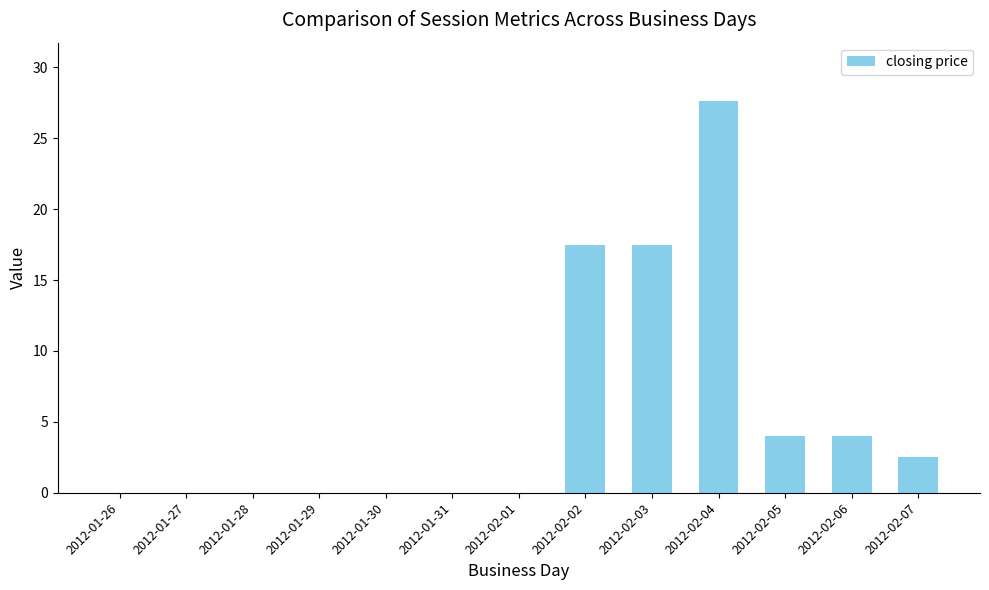

The chart shows a value of 0.0 at 2012-01-29. True or false?

True